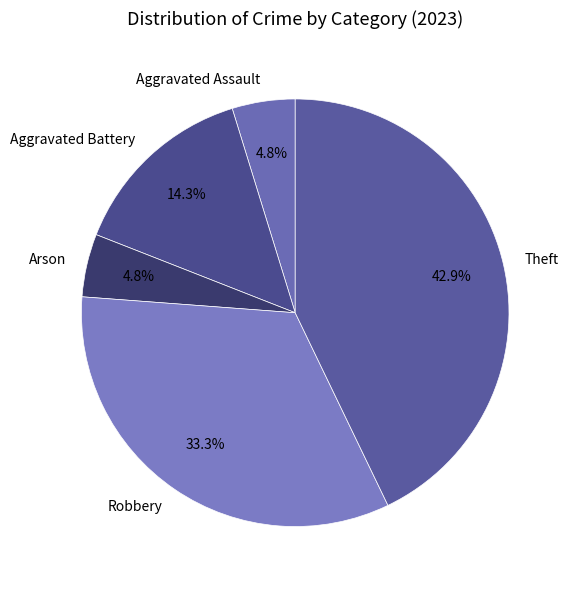

To the nearest percent, what is the difference between the largest and smallest slice percentages?

38%